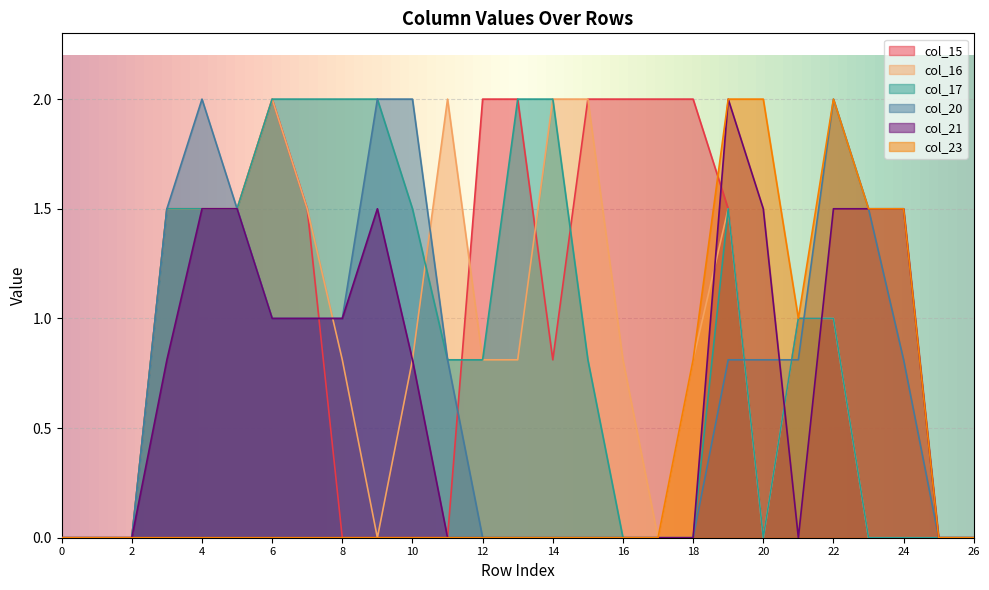

What is the average value of the col_15 series?

0.9